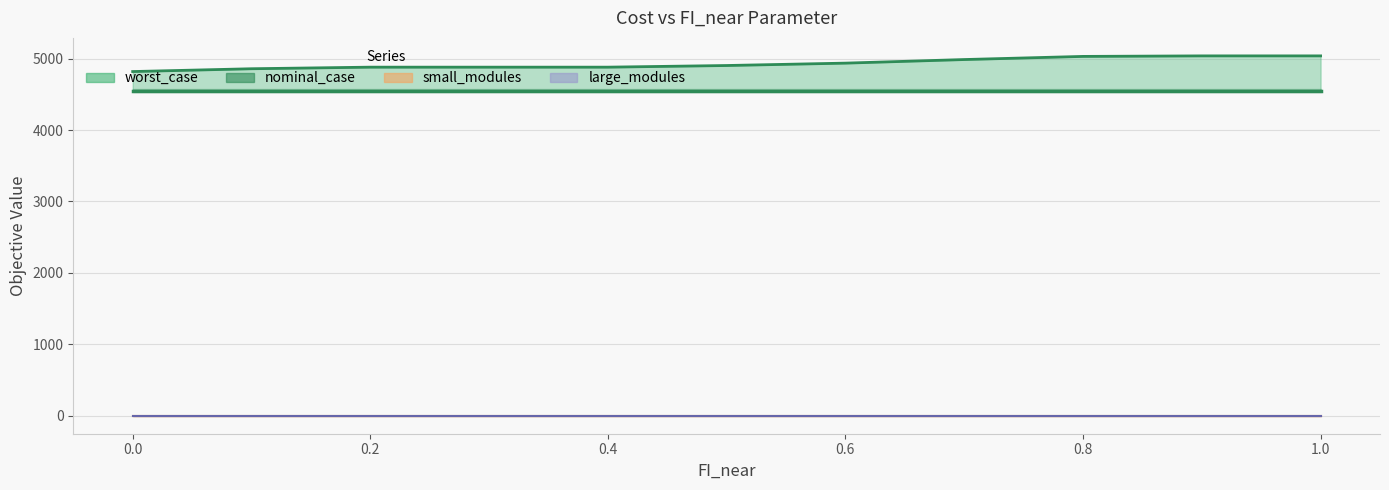

Which category has the highest value across all series?

1.0